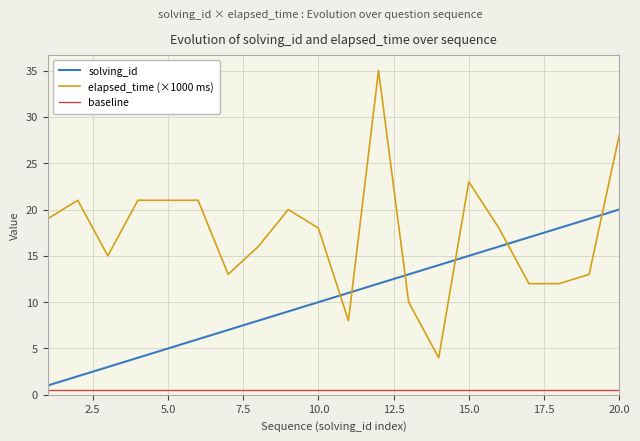

Which series has the widest spread of values?

elapsed_time (×1000 ms)